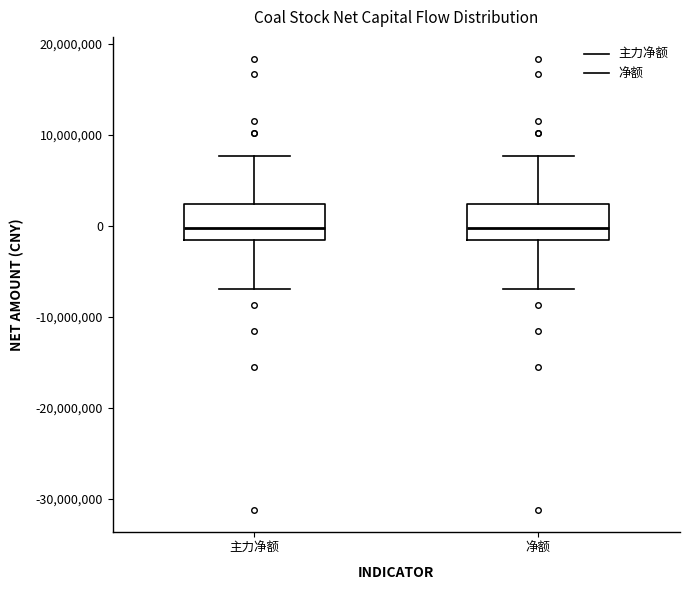

Where is the lower edge of the box for 主力净额 on the y-axis? The values are not printed on the chart, so give them approximately, as read against the axis.

-2000000